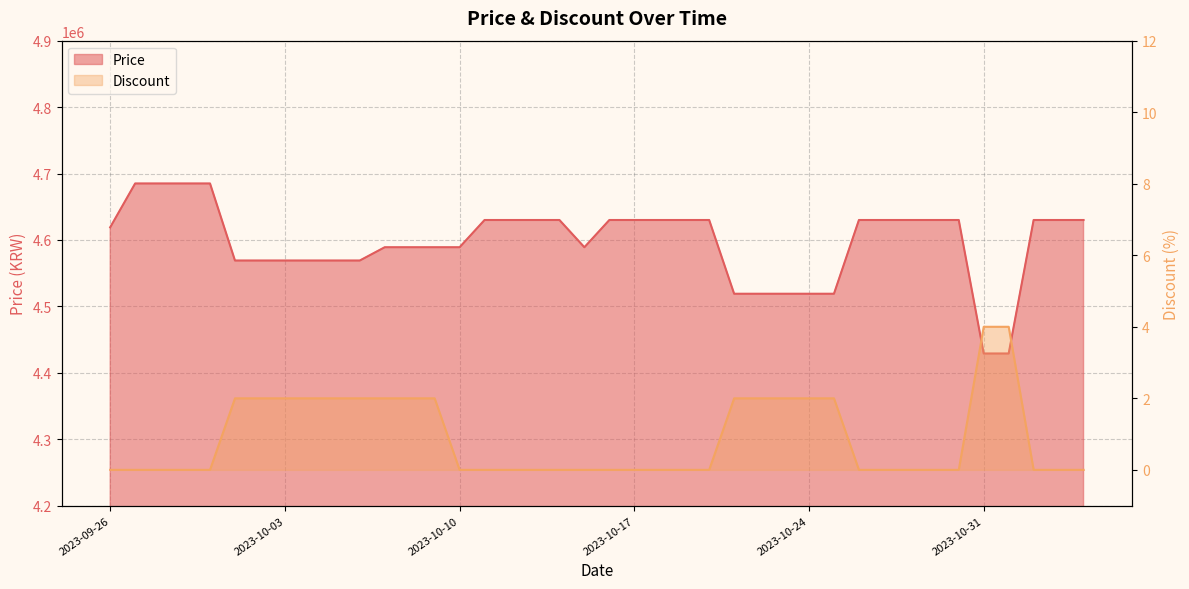

True or false: Price has more than 0 points higher than both neighbors.

False